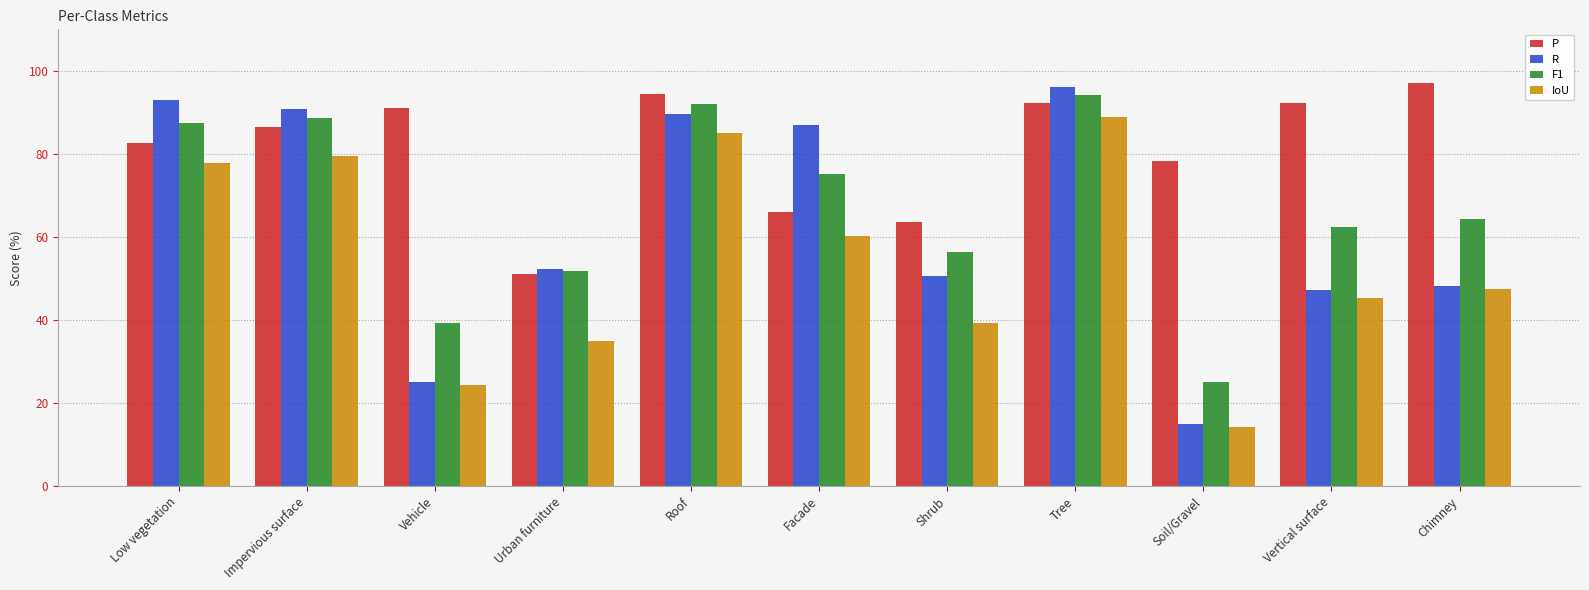

What is the approximate value of IoU at Vertical surface?

45.4